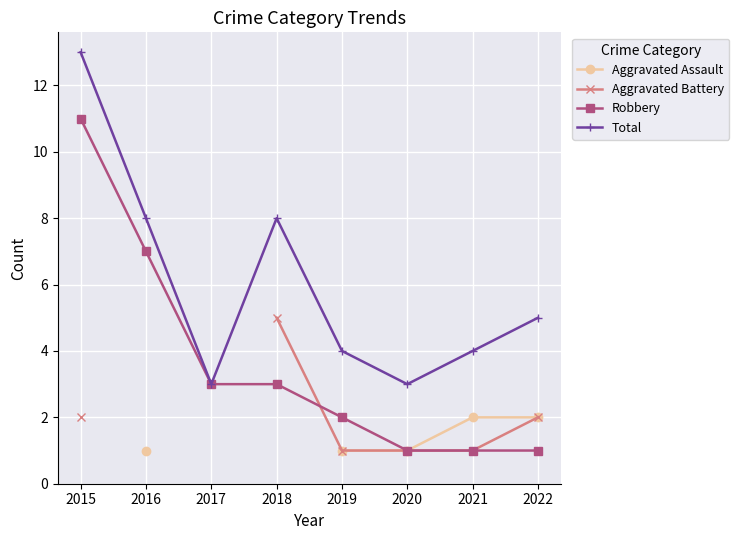

Which series has the largest range (max minus min)?

Robbery